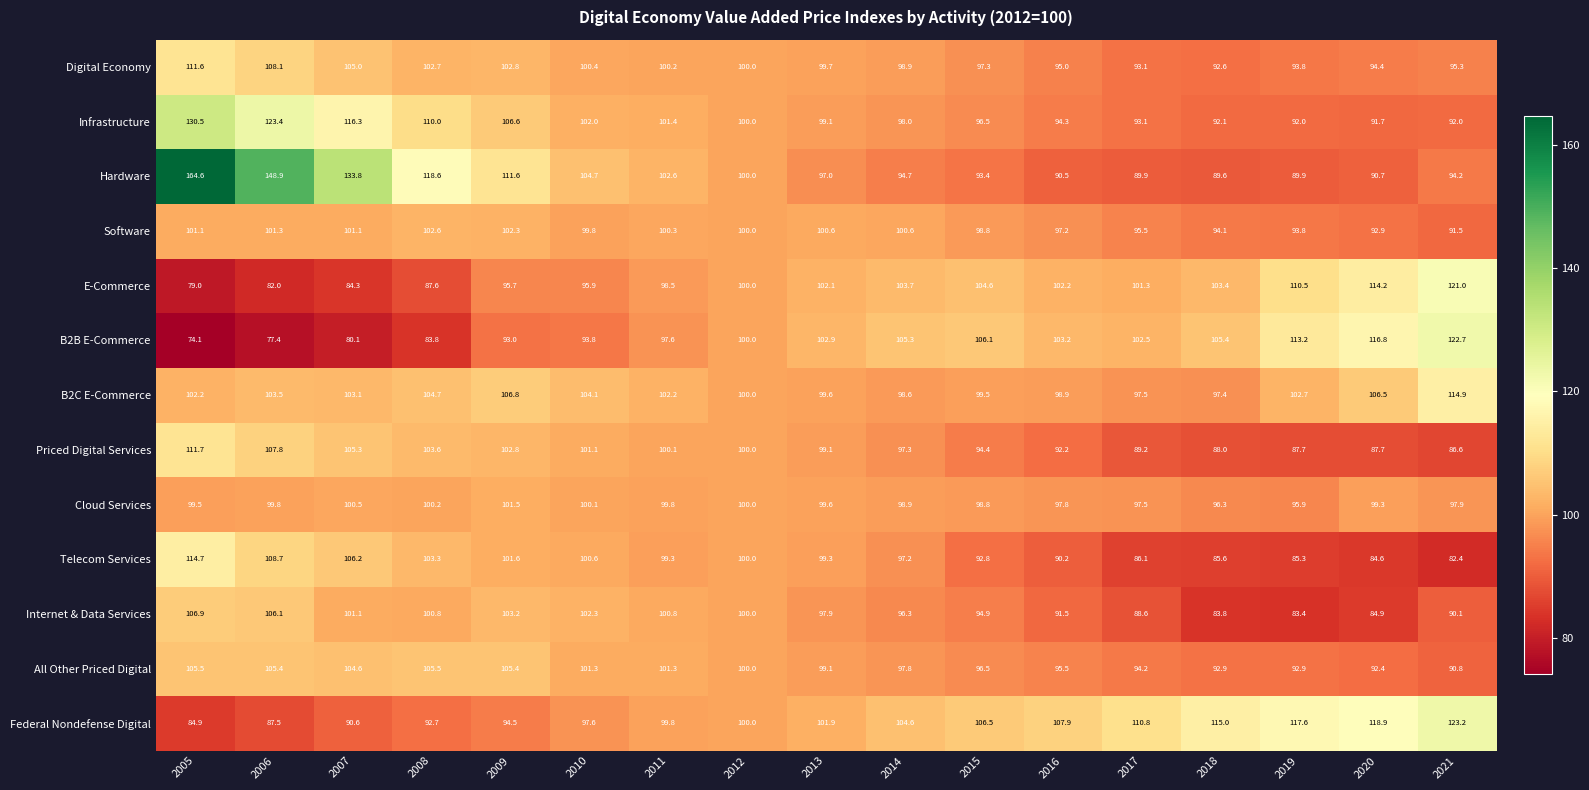

How many data points does each series have?

17